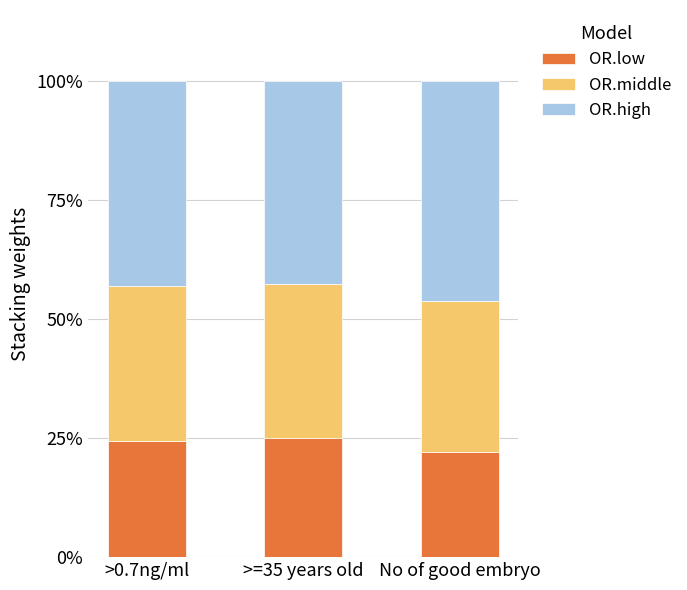

Which category has the lowest value in the OR.low series?

No of good embryo